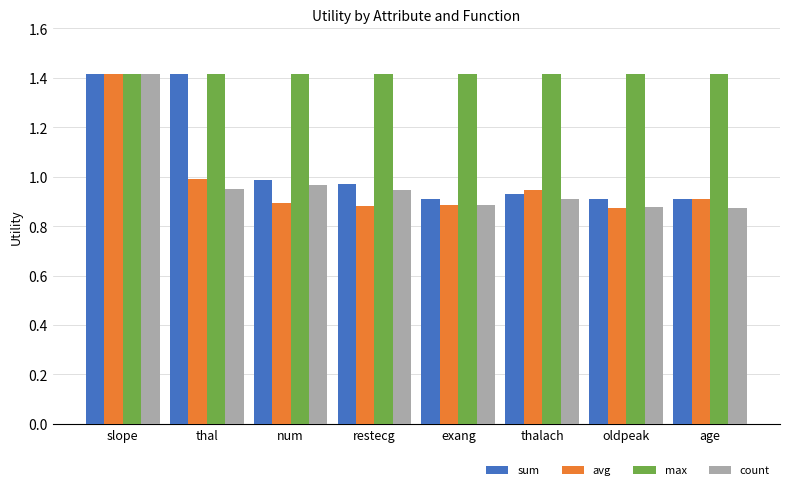

At restecg, list the series in order from largest to smallest.

max, sum, count, avg